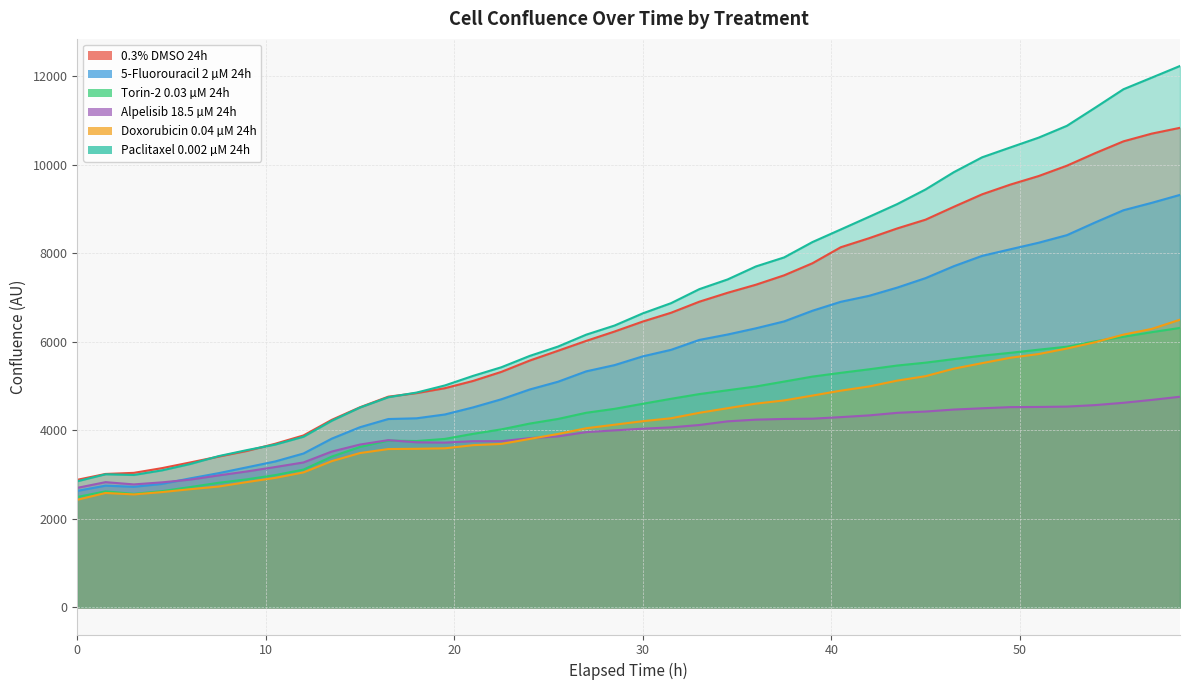

What is the minimum value shown in the chart?

2430.8